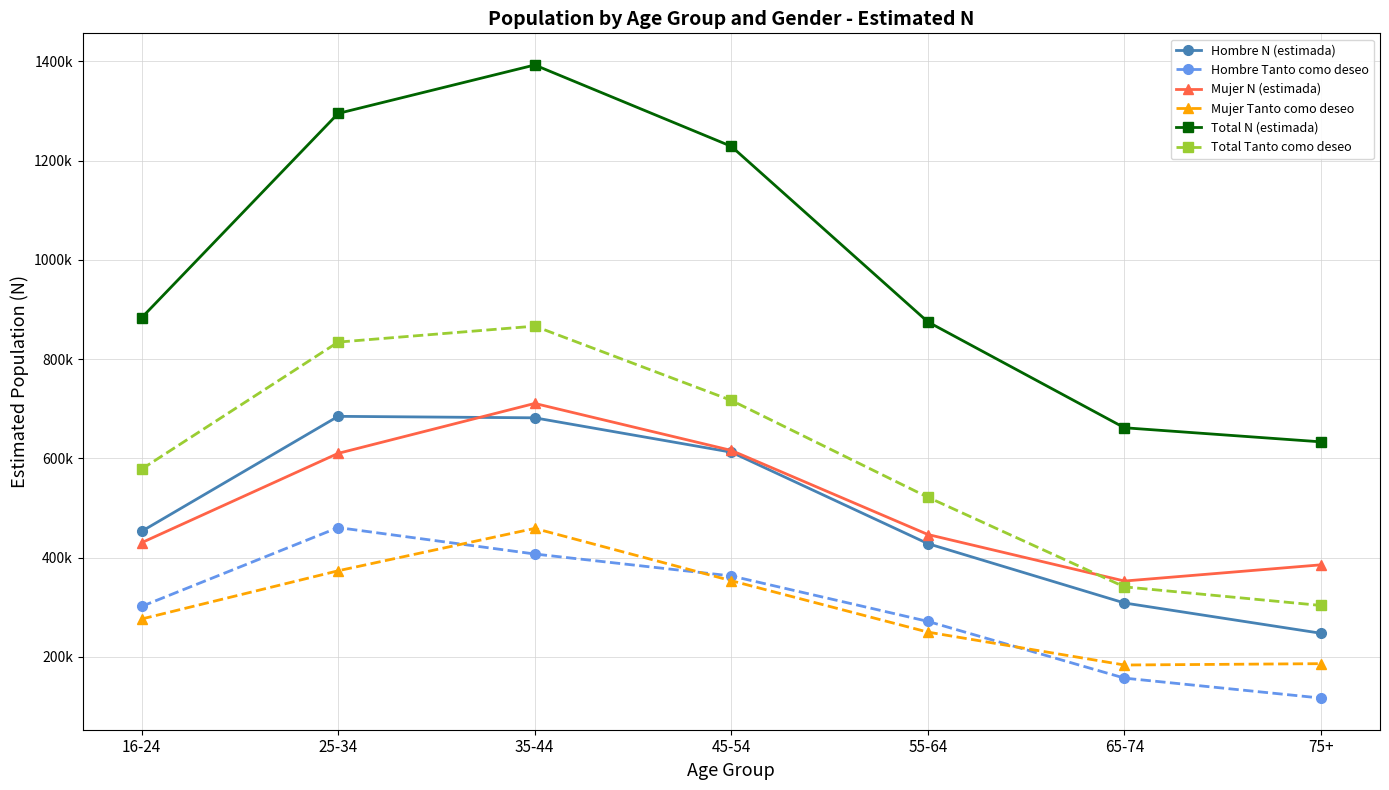

Between 65-74 and 75+, which is larger?

65-74